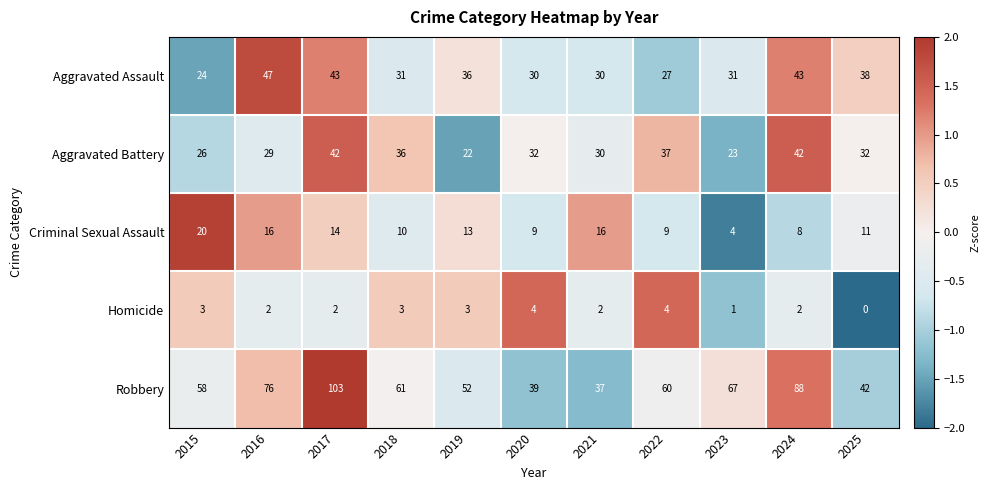

List the series in order of their peak value, lowest first.

Homicide, Criminal Sexual Assault, Aggravated Battery, Aggravated Assault, Robbery